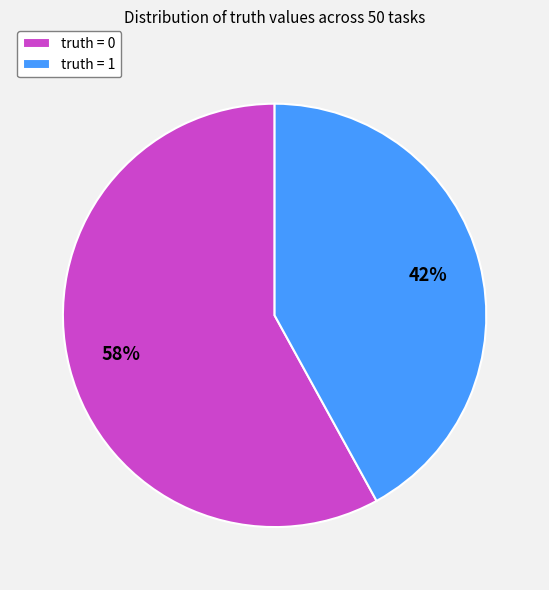

Which has a higher value, truth = 1 or truth = 0?

truth = 0